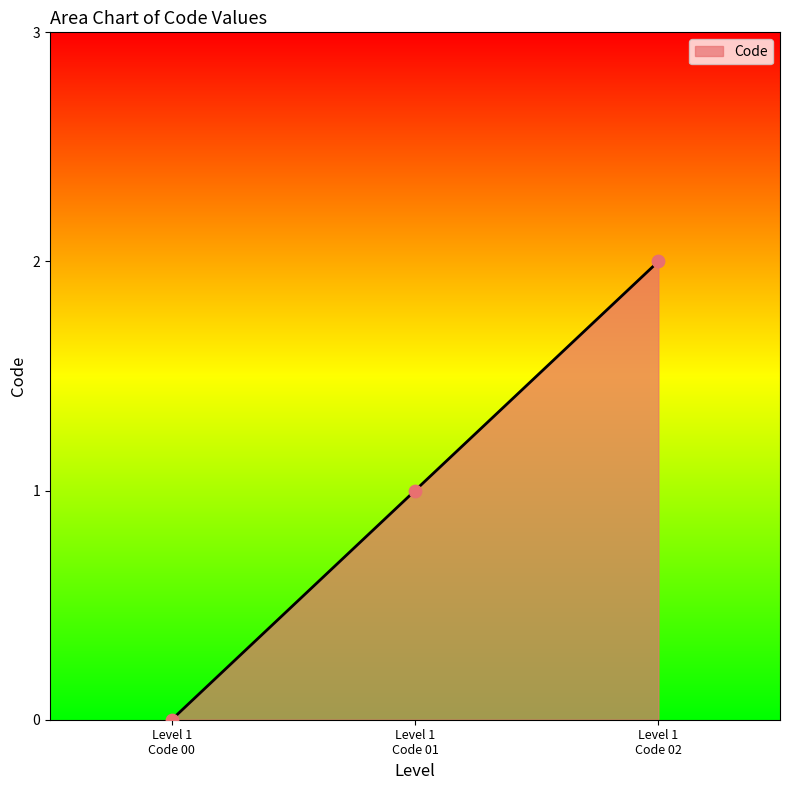

What is the sum of all values?

3